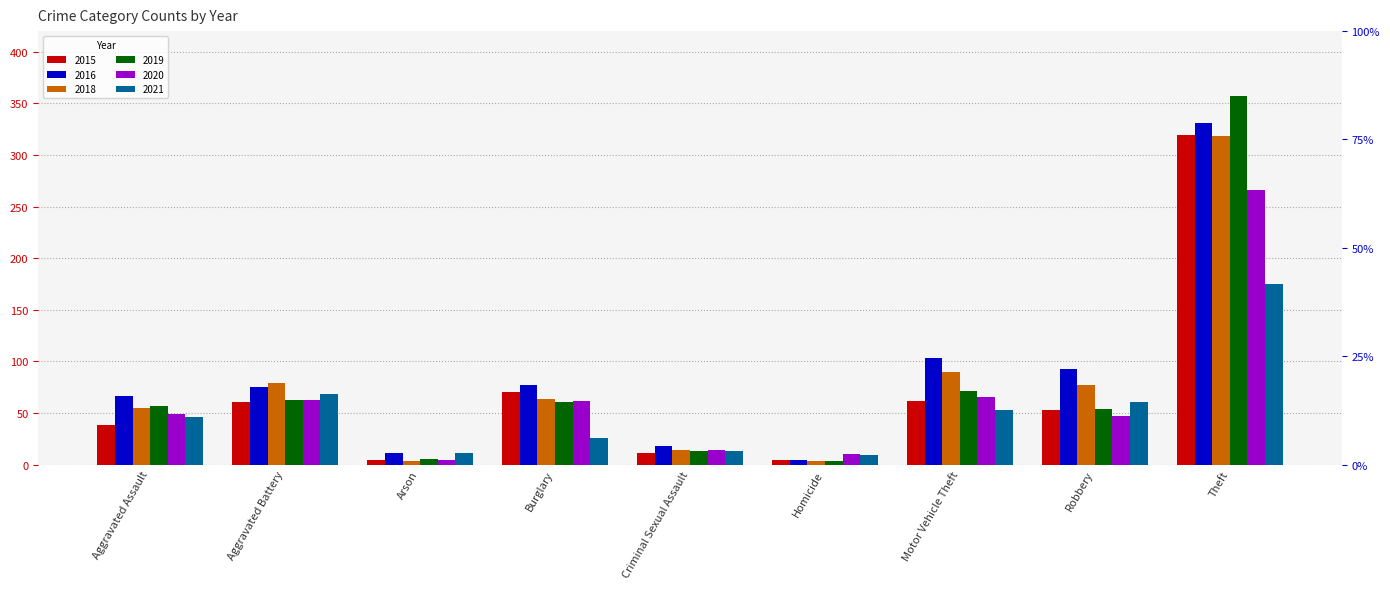

How many categories are shown in the chart?

9